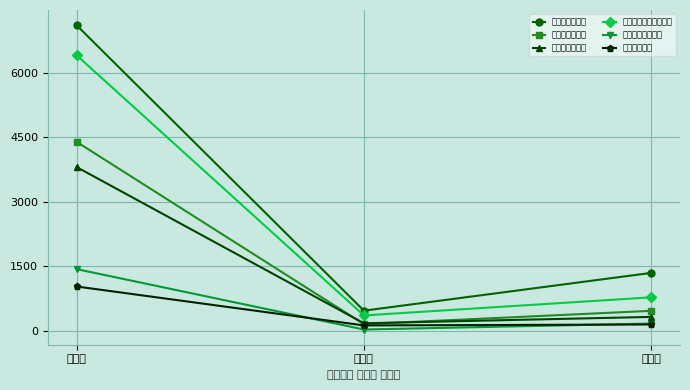

Reading left to right, list all the values displayed in this chart.

새누리당김효진: 물금읍=7100	원동면=464	강서동=1342
새누리당김영철: 물금읍=4389	원동면=151	강서동=460
새누리당박정문: 물금읍=3803	원동면=171	강서동=319
새정치민주연합임정섭: 물금읍=6402	원동면=353	강서동=774
통합진보당이은영: 물금읍=1430	원동면=26	강서동=165
무소속하영철: 물금읍=1026	원동면=121	강서동=143